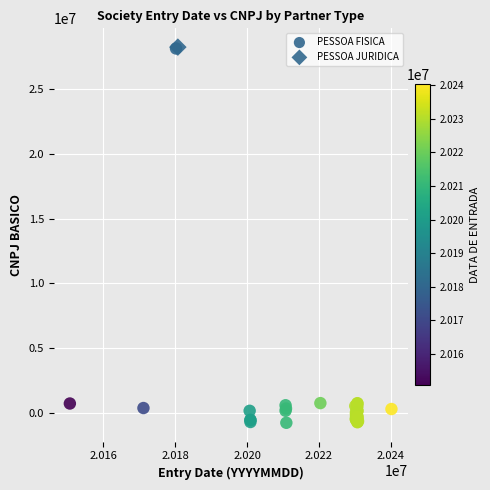

What are all the series names shown in the legend?

PESSOA FISICA, PESSOA JURIDICA